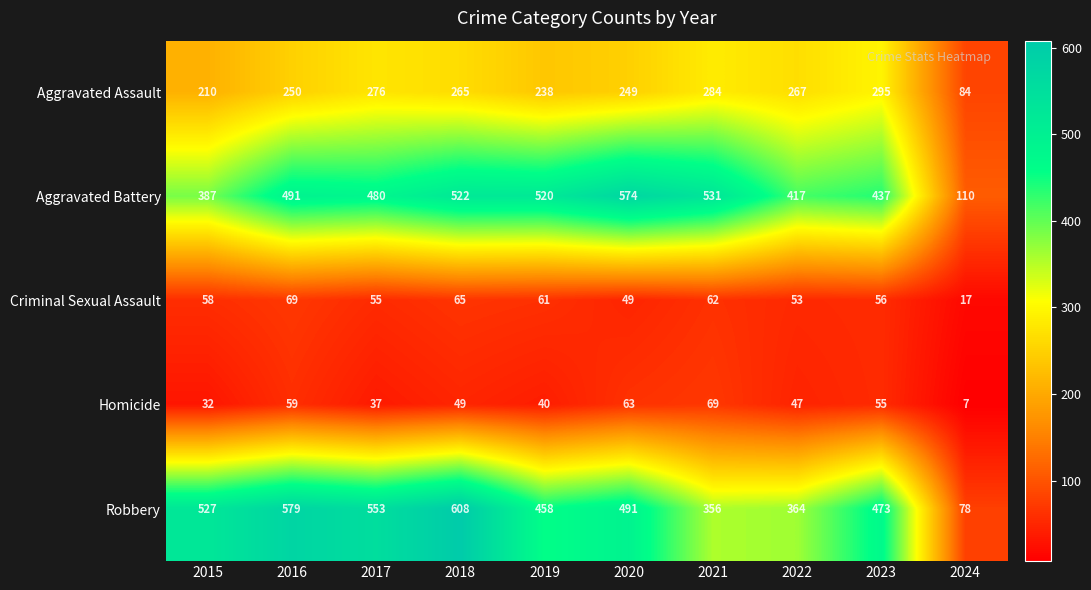

Which category has the highest value across all series?

2018